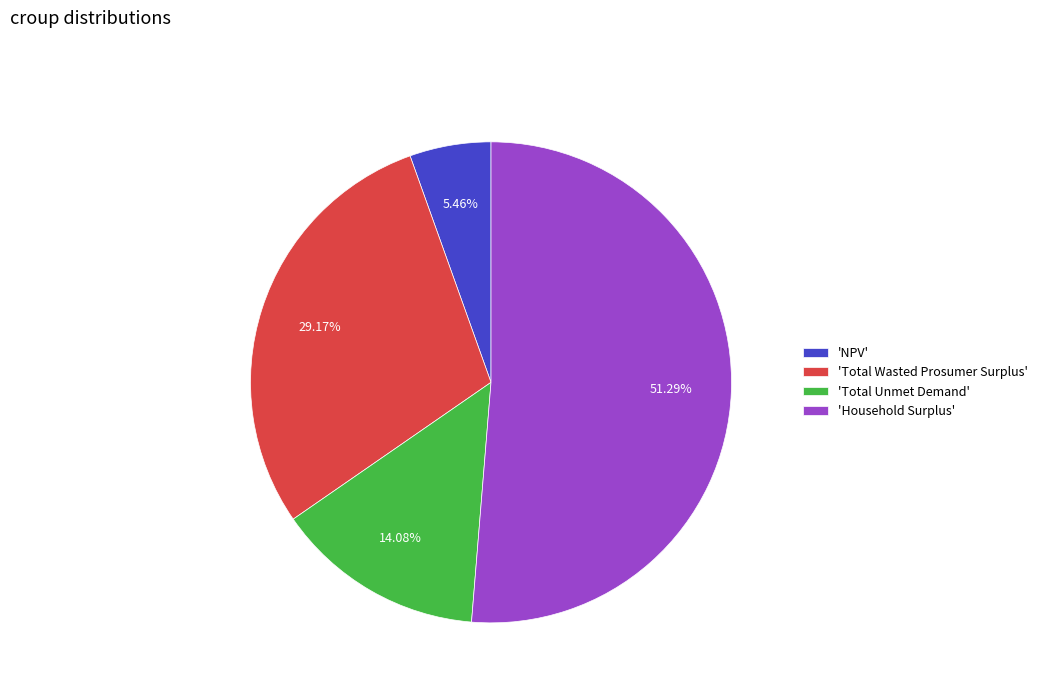

How many segments does this pie chart have?

4